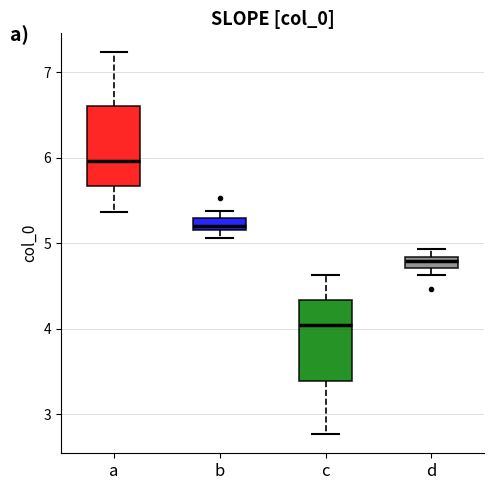

Where is the upper edge of the box for b on the y-axis? The values are not printed on the chart, so give them approximately, as read against the axis.

5.3